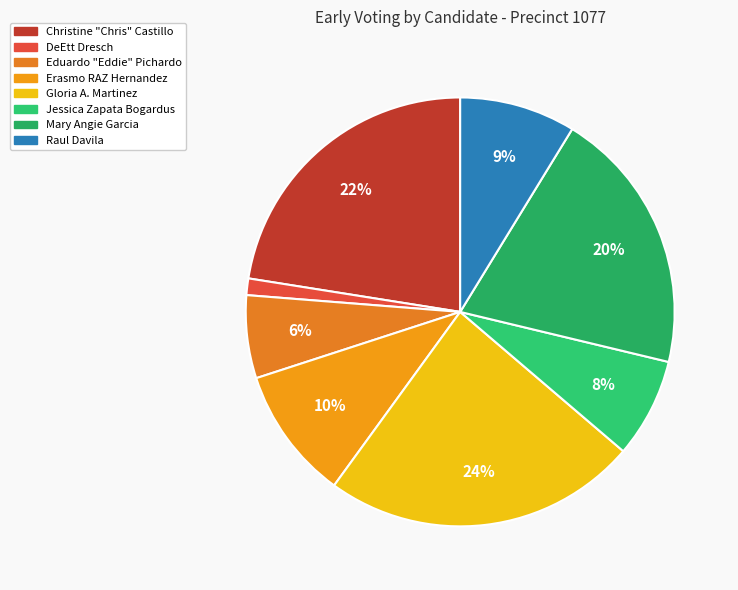

To the nearest percent, what percentage of the pie is Christine "Chris" Castillo?

22%